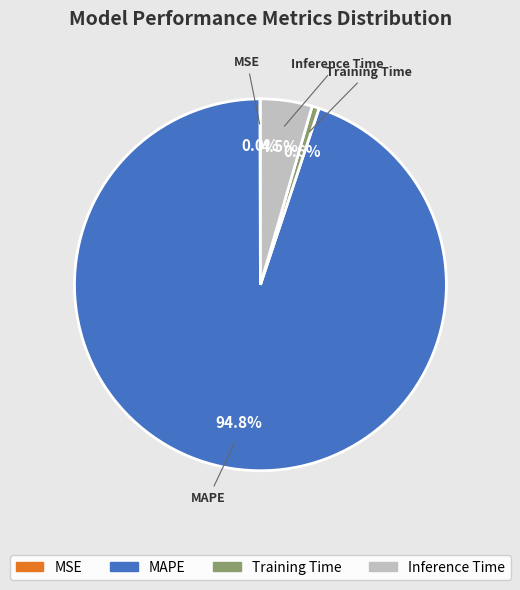

Is it true that MAPE is 82% of the pie?

False